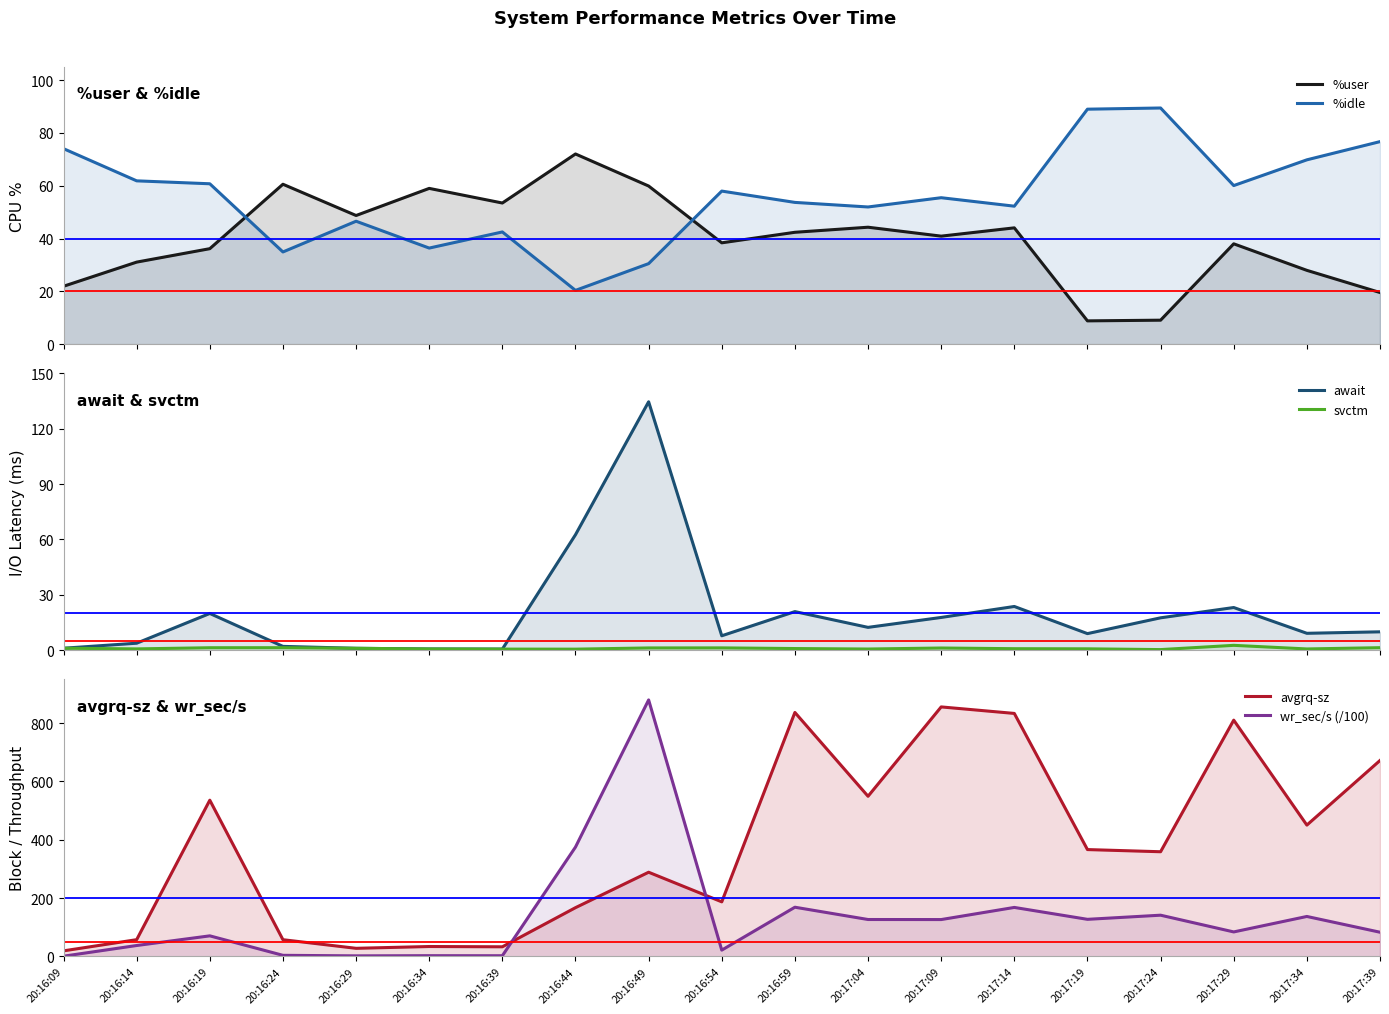

List the series in order of their peak value, lowest first.

svctm, %user, %idle, await, avgrq-sz, wr_sec/s (/100)